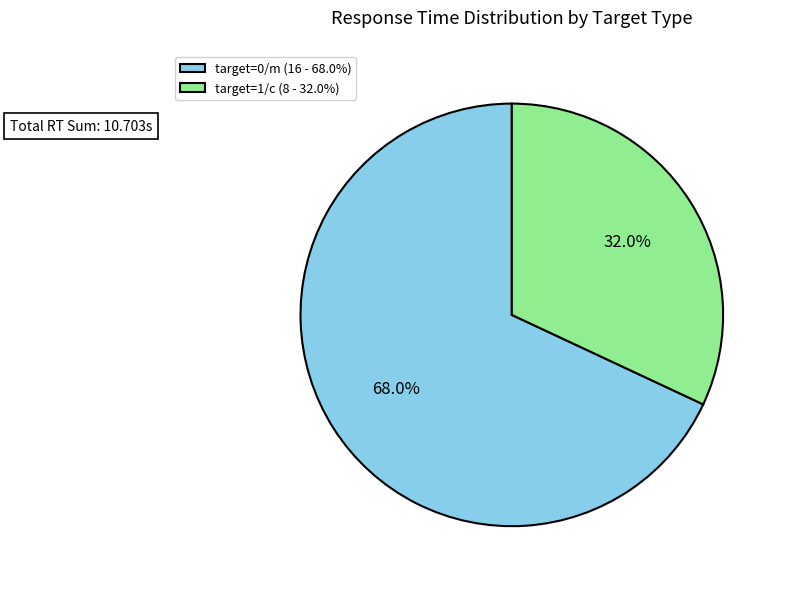

Rank the categories by value from highest to lowest.

target=0/m (16 - 68.0%), target=1/c (8 - 32.0%)